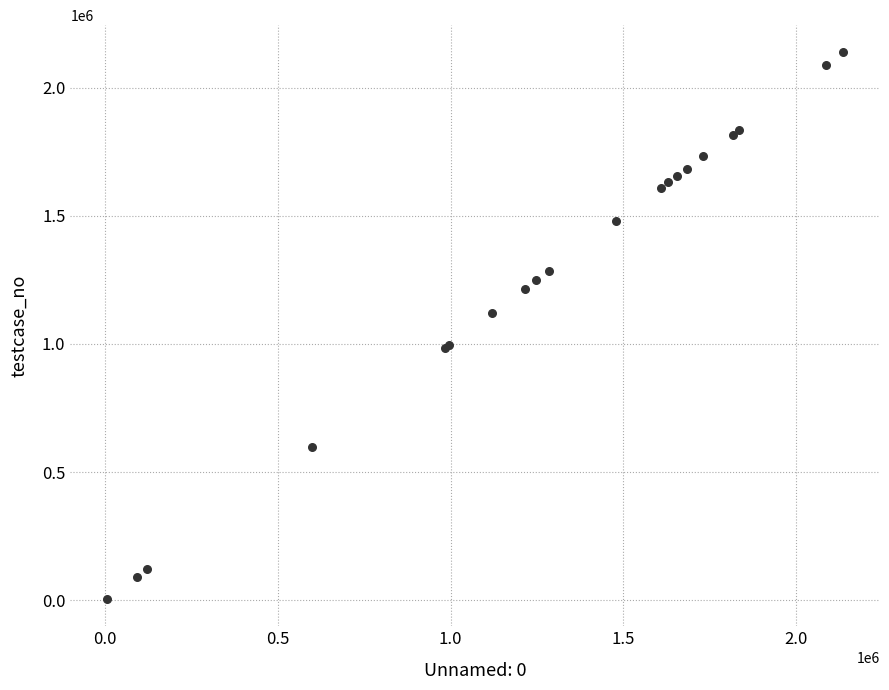

What Y value in the scatter plot is closest to 1071229?

1120738